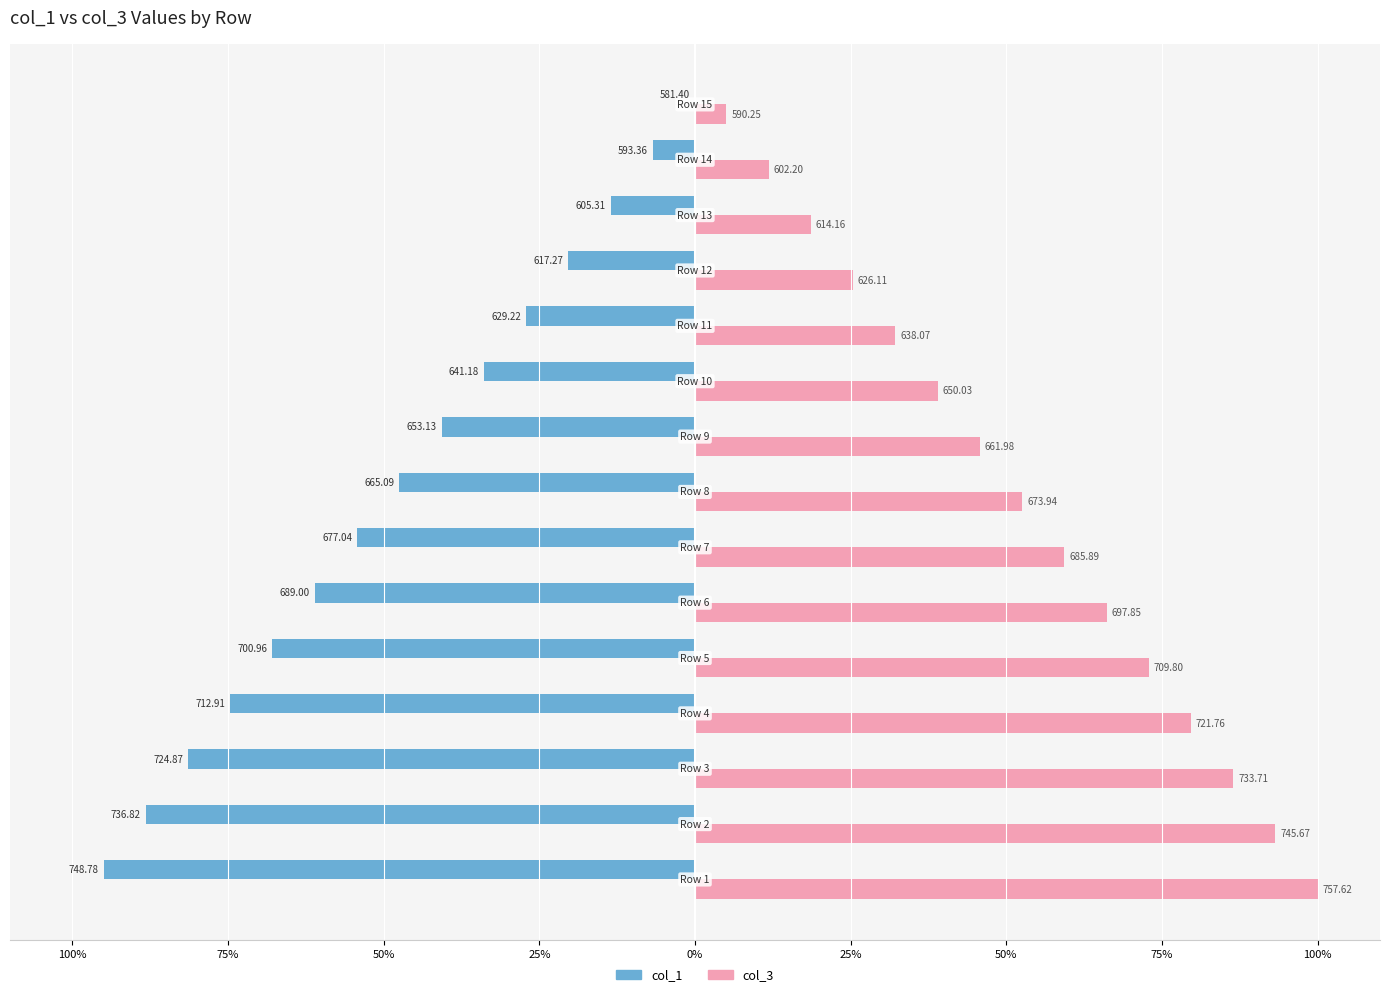

What are all the series names shown in the legend?

col_1, col_3